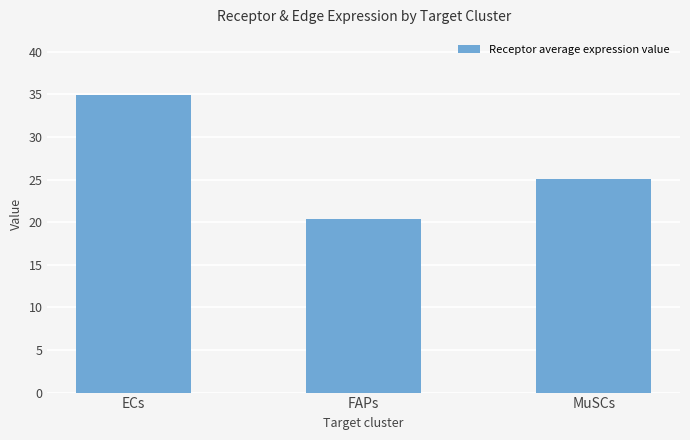

What is the difference between the values at MuSCs and FAPs?

4.7